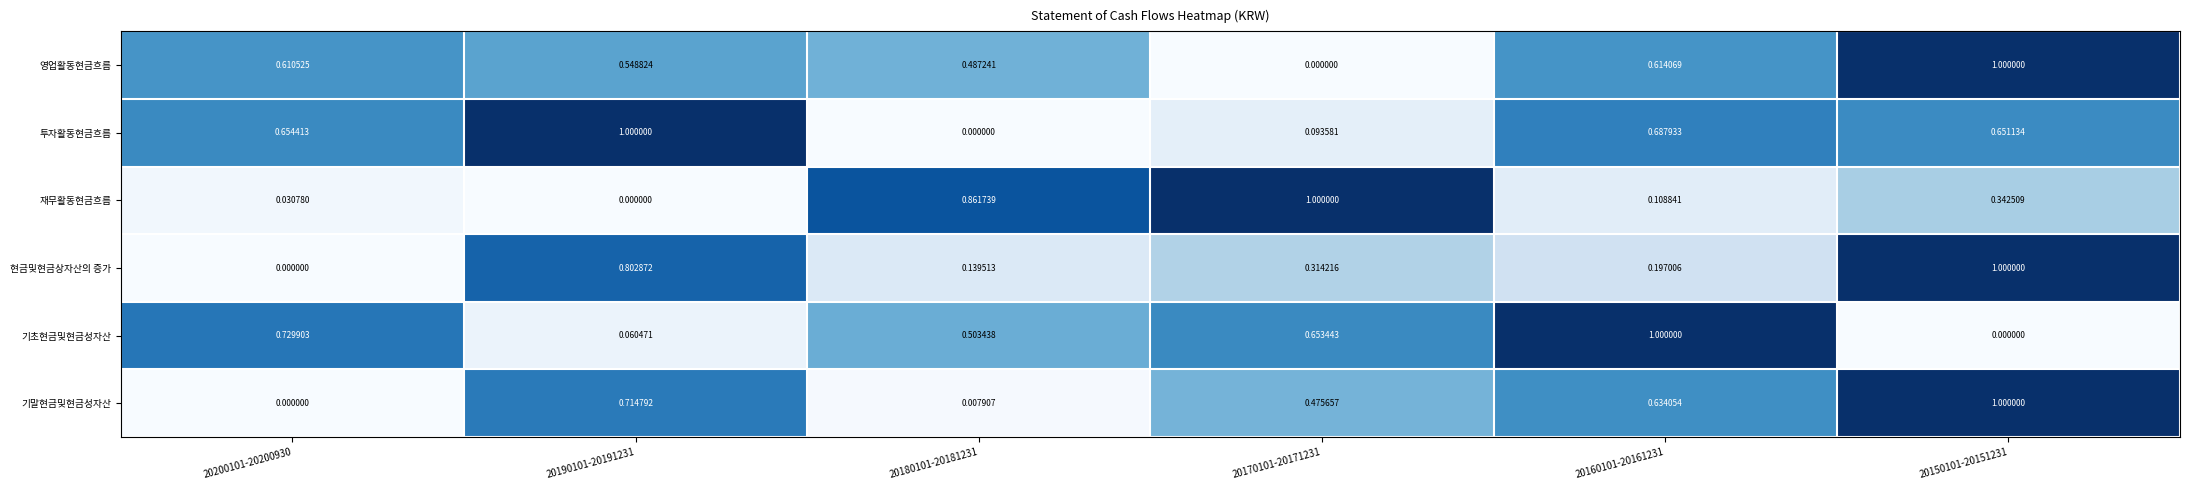

Between 20190101-20191231 and 20150101-20151231, which series saw the biggest shift?

영업활동현금흐름